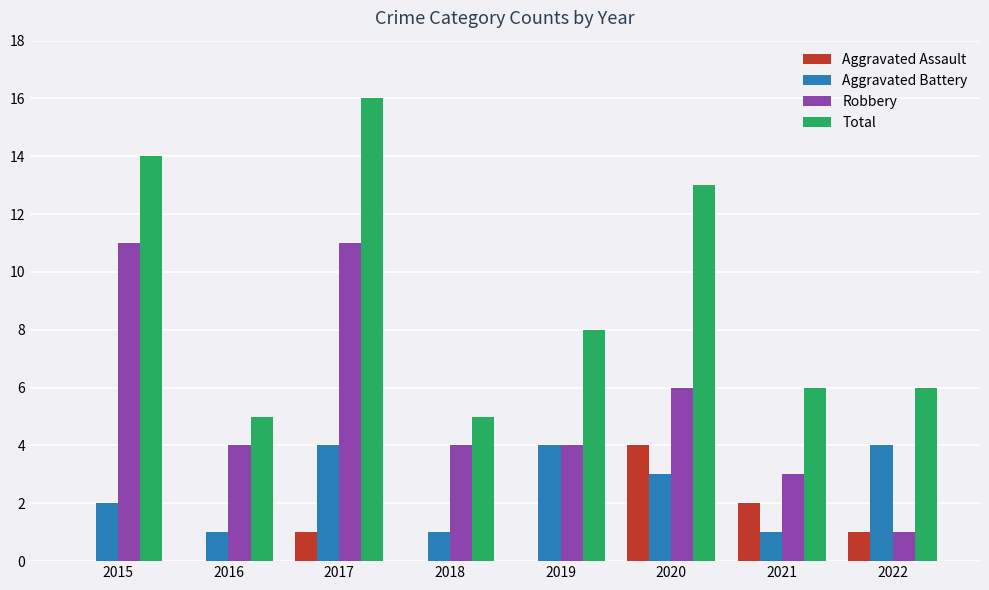

What is the approximate value of Robbery at 2020?

6